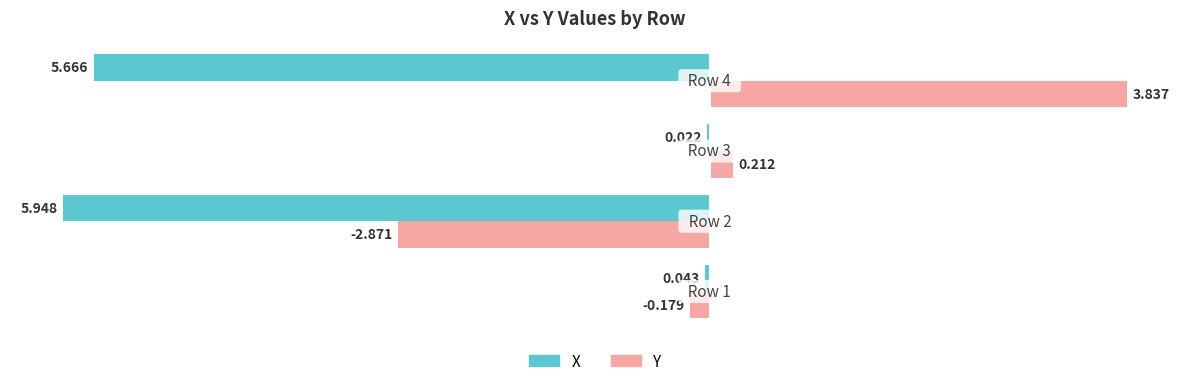

Which series has the largest total across all categories?

Y